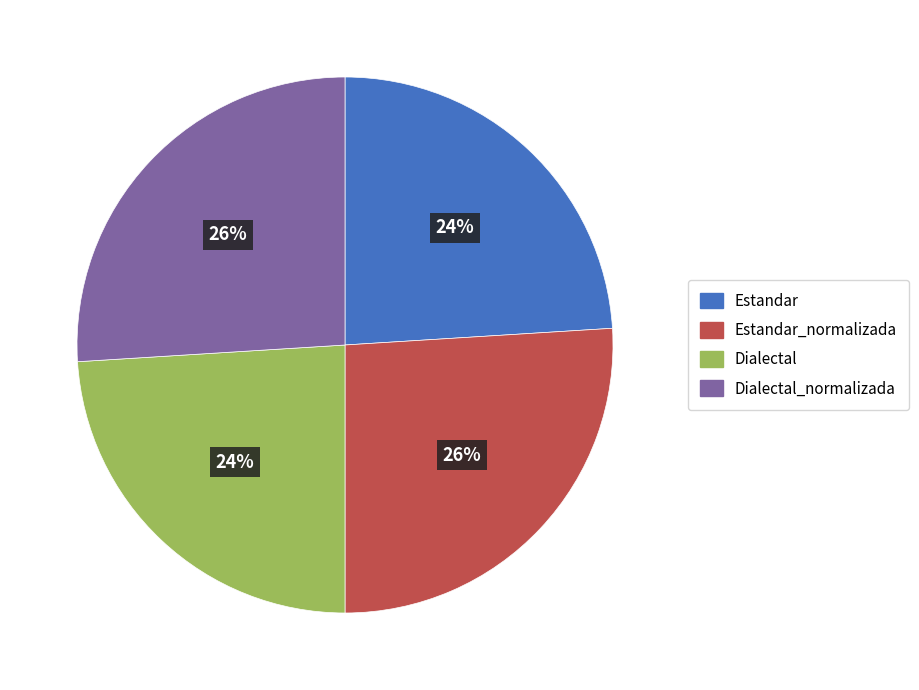

Is there a majority slice in this chart?

No